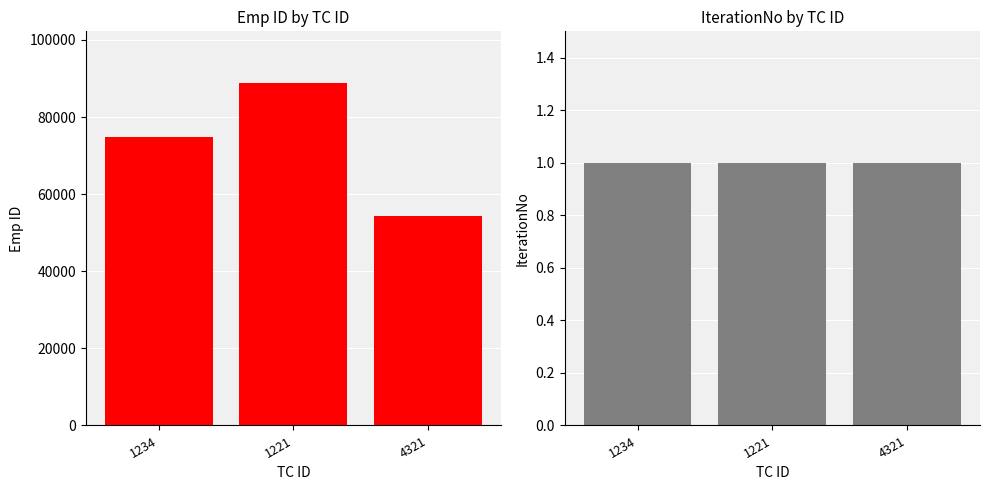

How many values in the Emp ID series exceed 74856?

1